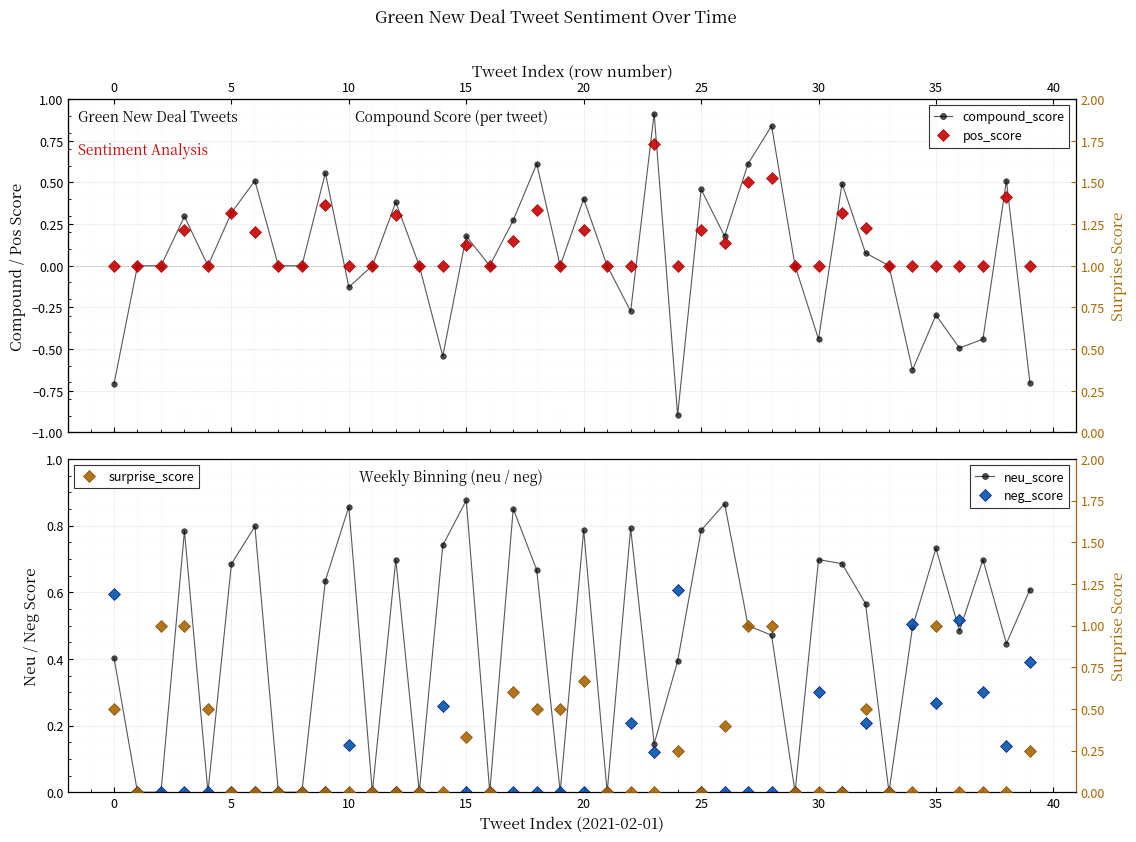

What is the smallest value displayed?

-0.9